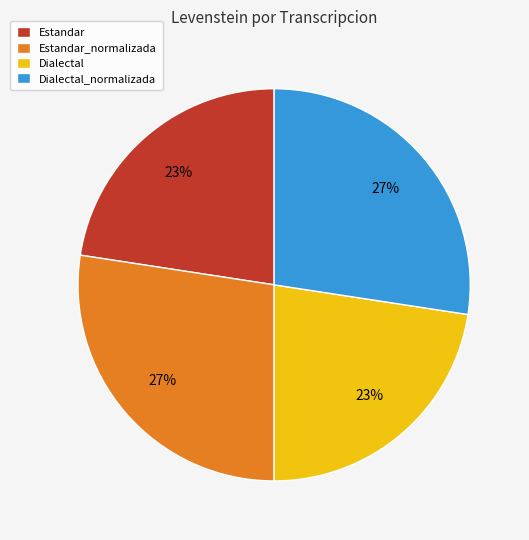

What is the ratio of the value at Dialectal to the value at Estandar?

1.0